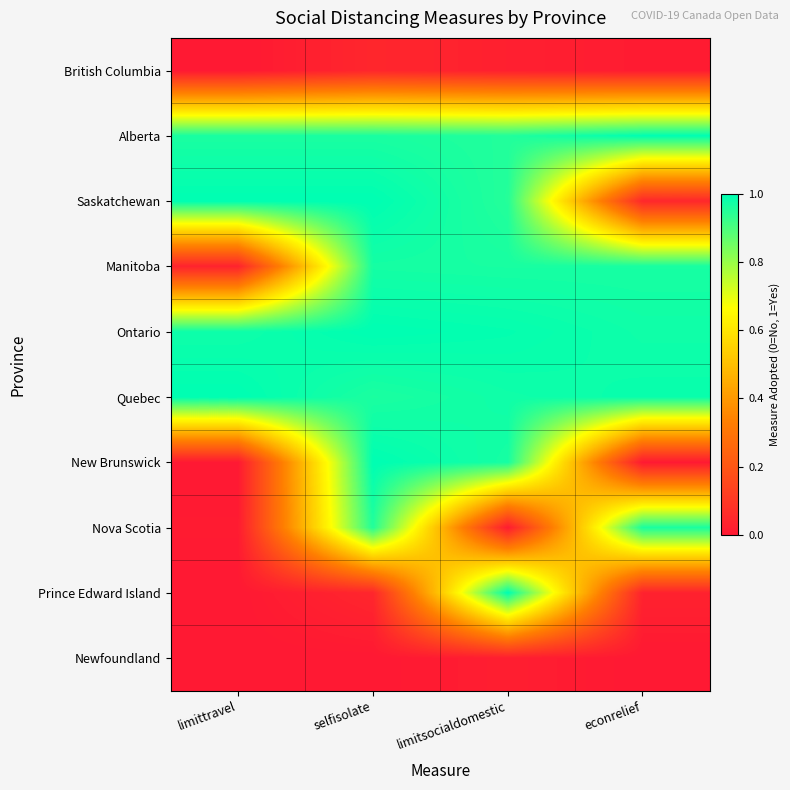

Reading left to right, transcribe all the data shown in this chart.

British Columbia: limittravel=0.0	selfisolate=0.0	limitsocialdomestic=0.0	econrelief=0.0
Alberta: limittravel=1.0	selfisolate=1.0	limitsocialdomestic=1.0	econrelief=1.0
Saskatchewan: limittravel=1.0	selfisolate=1.0	limitsocialdomestic=1.0	econrelief=0.0
Manitoba: limittravel=0.0	selfisolate=1.0	limitsocialdomestic=1.0	econrelief=1.0
Ontario: limittravel=1.0	selfisolate=1.0	limitsocialdomestic=1.0	econrelief=1.0
Quebec: limittravel=1.0	selfisolate=1.0	limitsocialdomestic=1.0	econrelief=1.0
New Brunswick: limittravel=0.0	selfisolate=1.0	limitsocialdomestic=1.0	econrelief=0.0
Nova Scotia: limittravel=0.0	selfisolate=1.0	limitsocialdomestic=0.0	econrelief=1.0
Prince Edward Island: limittravel=0.0	selfisolate=0.0	limitsocialdomestic=1.0	econrelief=0.0
Newfoundland: limittravel=0.0	selfisolate=0.0	limitsocialdomestic=0.0	econrelief=0.0